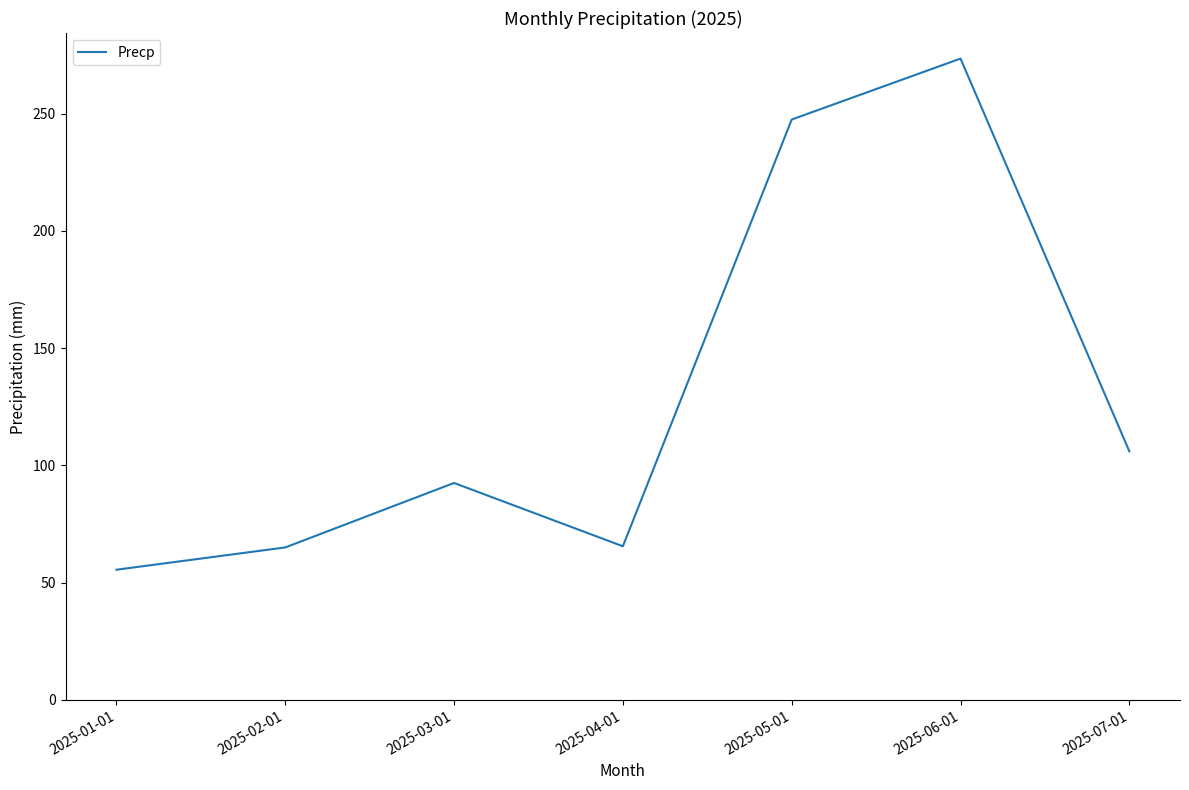

True or false: the data shows 273.5 at 2025-06-01.

True